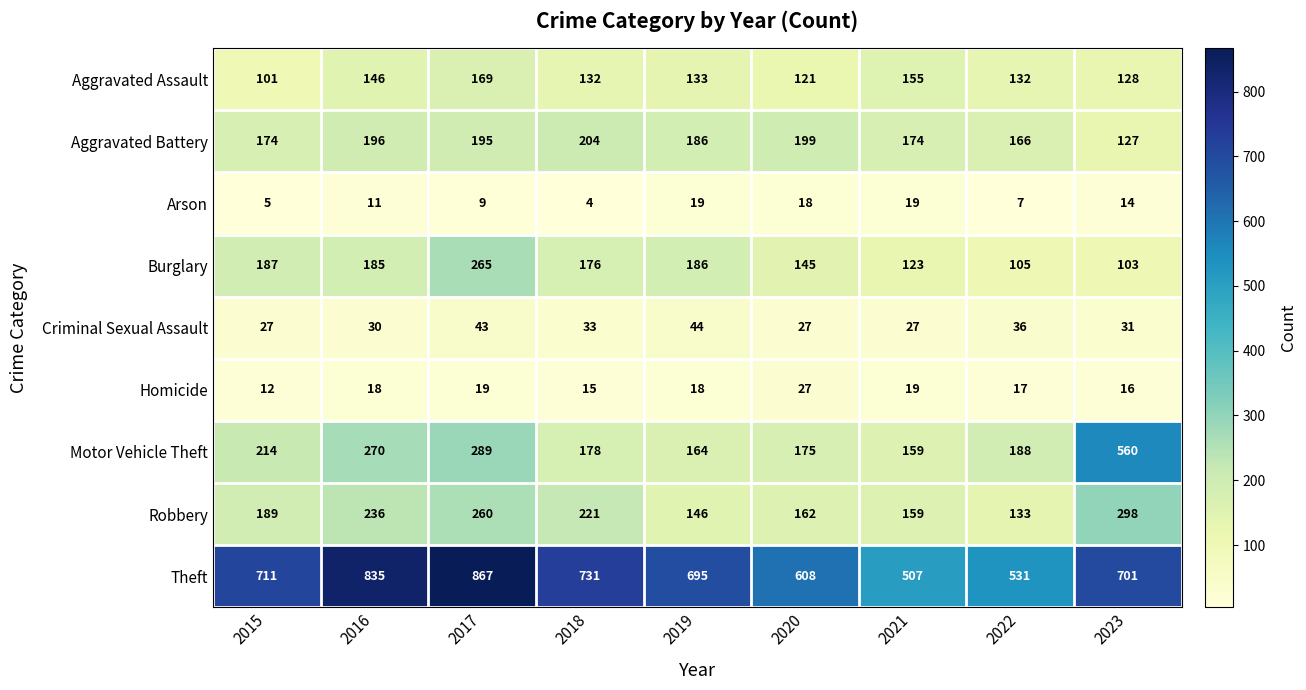

Between 2015 and 2017, which series saw the biggest shift?

Theft